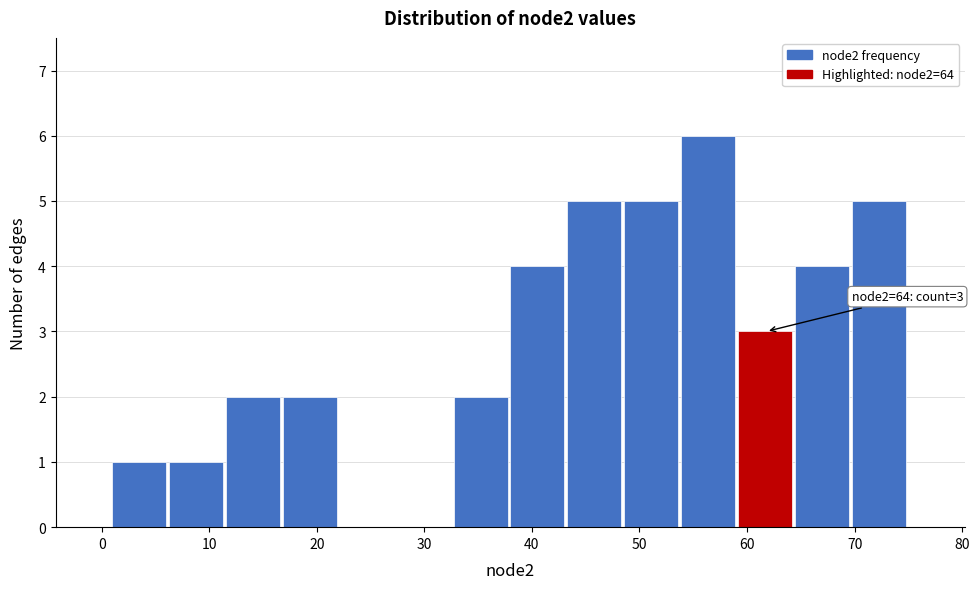

Over which range of the x-axis is the bar tallest?

54 to 59